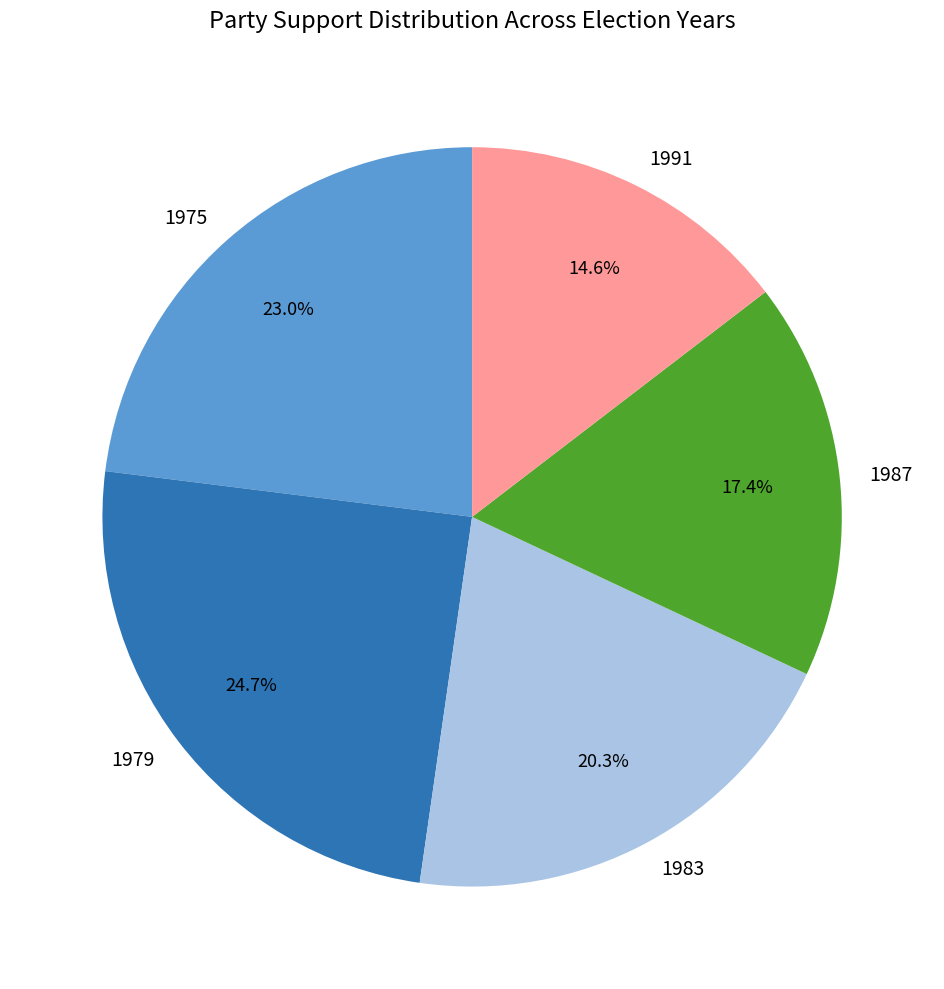

How many slices are in this pie chart?

5